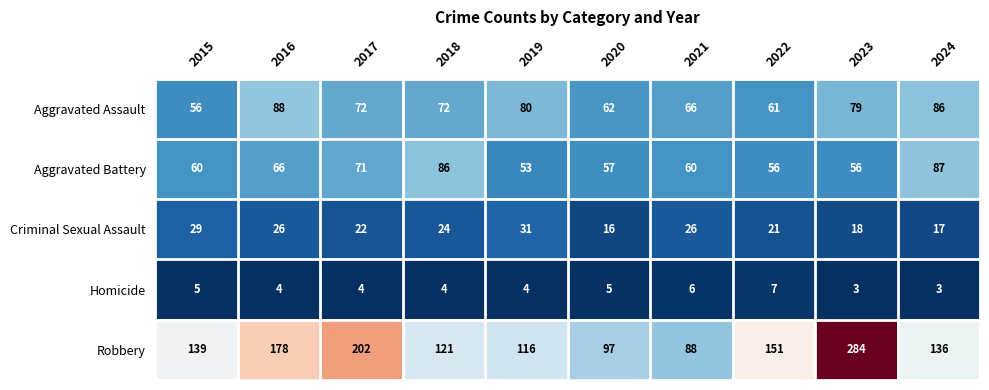

Between 2016 and 2019, which series saw the biggest shift?

Robbery